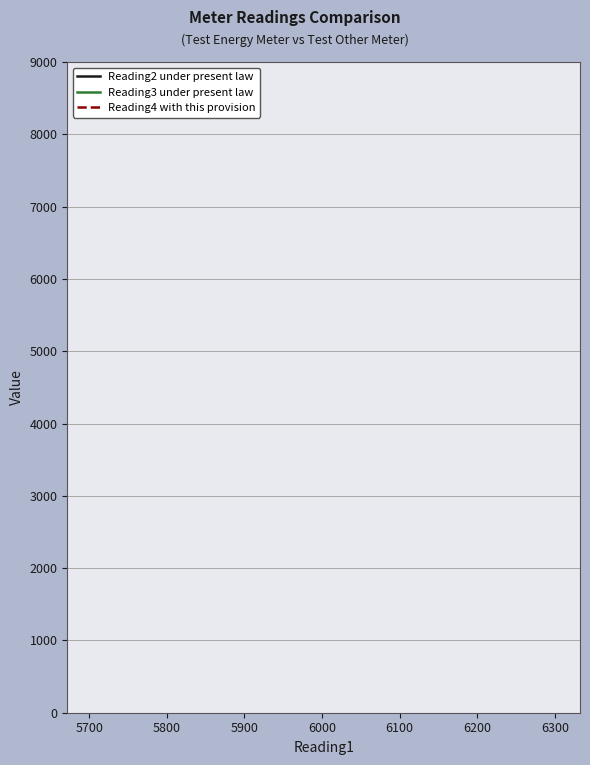

Which series has the largest range (max minus min)?

Reading2 under present law